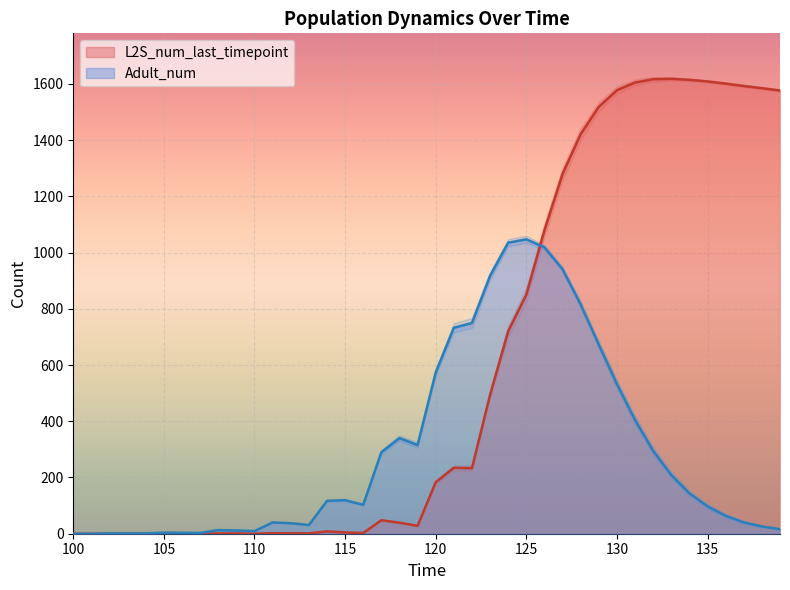

What is the difference between the maximum and second lowest values in the L2S_num_last_timepoint series?

1618.1